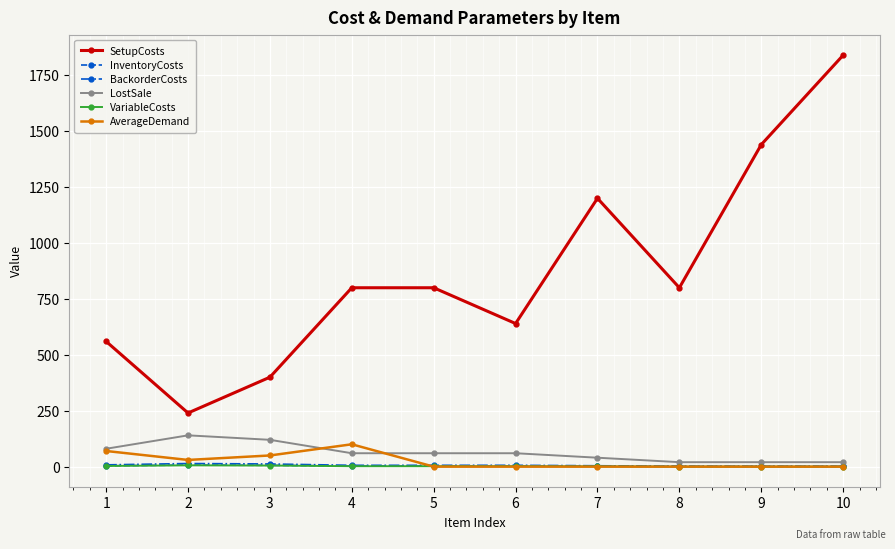

Which series has the widest spread of values?

SetupCosts